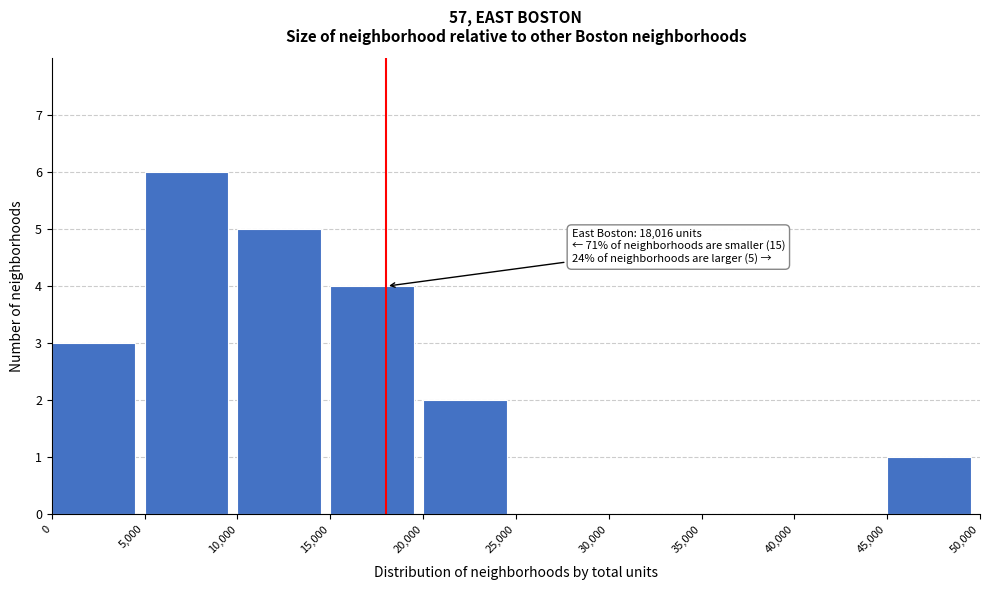

Over which range of the x-axis is the bar tallest?

5,000 to 10,000